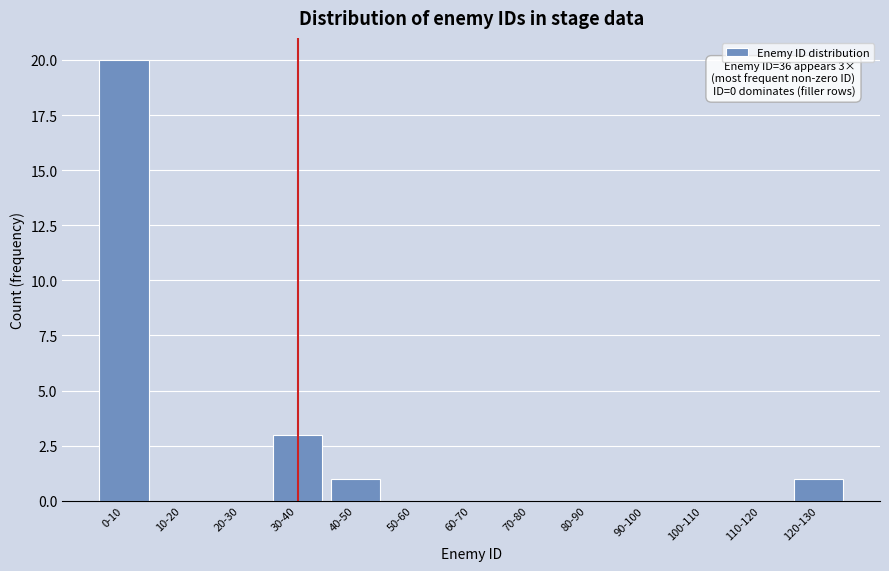

Reading right to left, extract all data points from this chart.

120-130=1	110-120=0	100-110=0	90-100=0	80-90=0	70-80=0	60-70=0	50-60=0	40-50=1	30-40=3	20-30=0	10-20=0	0-10=20